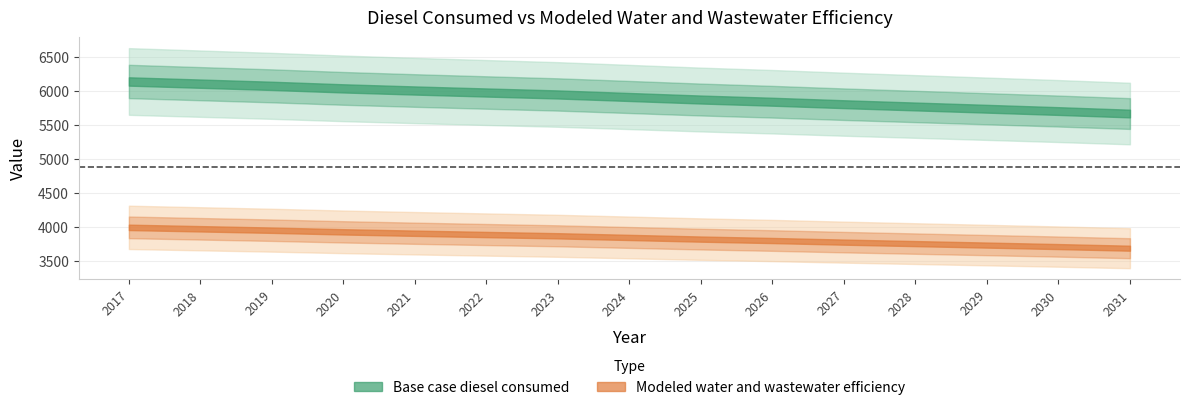

At which category does the chart reach its peak across all series?

2017